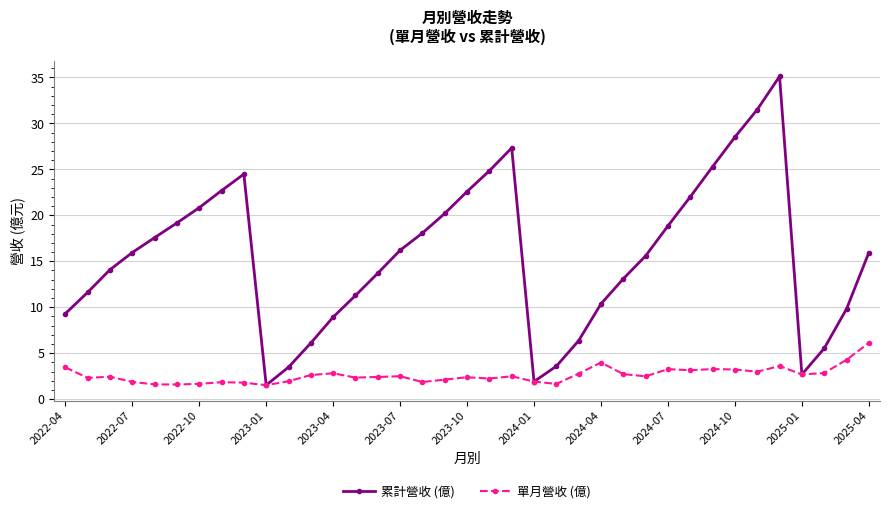

Rank the series by their average value, from lowest to highest.

單月營收 (億), 累計營收 (億)